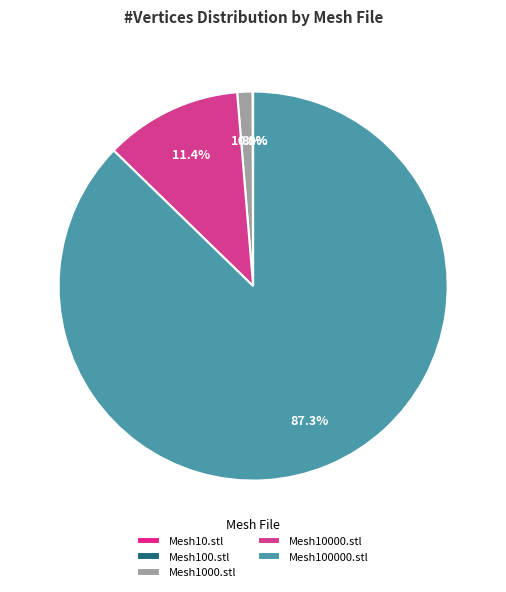

Is it true that Mesh1000.stl is 11% of the pie?

False